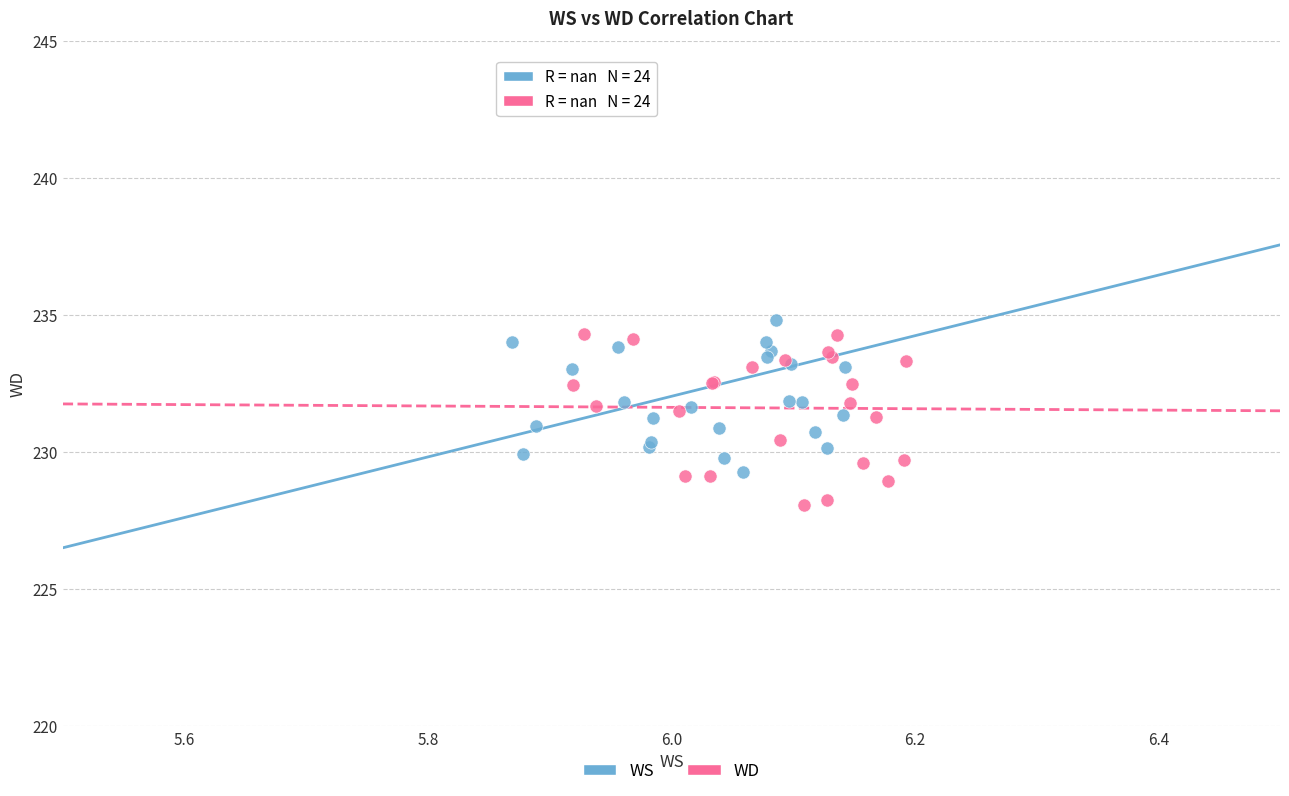

Which series has the largest Y range (max minus min)?

WD